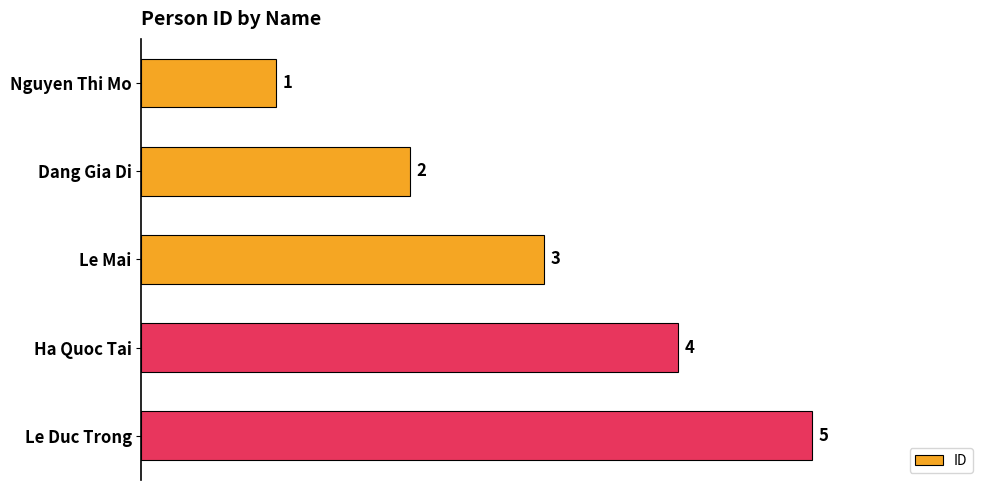

What value does the data have at Le Mai?

3